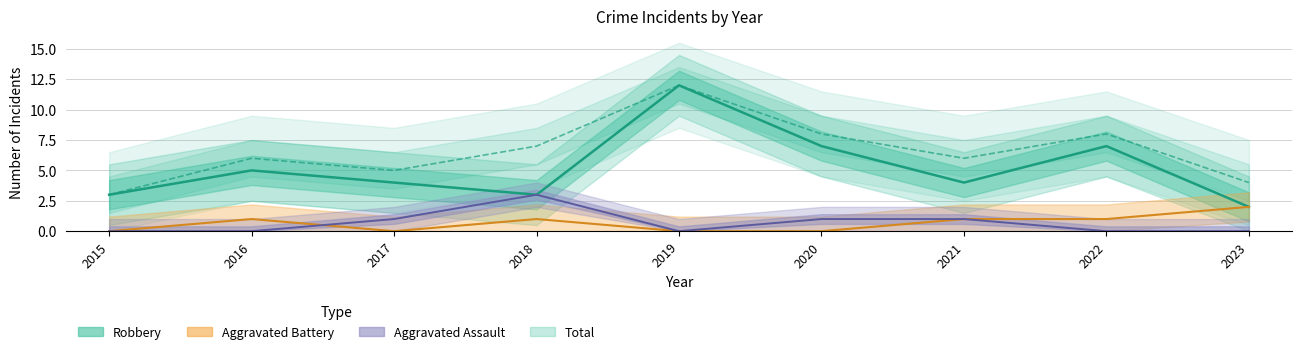

List the series in order of their peak value, highest first.

Robbery, Total, Aggravated Assault, Aggravated Battery